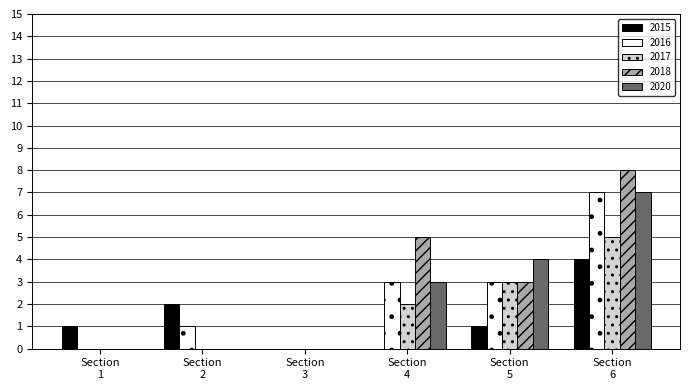

Reading left to right, extract all data points from this chart.

2015: 1	2	0	0	1	4
2016: 0	1	0	3	3	7
2017: 0	0	0	2	3	5
2018: 0	0	0	5	3	8
2020: 0	0	0	3	4	7